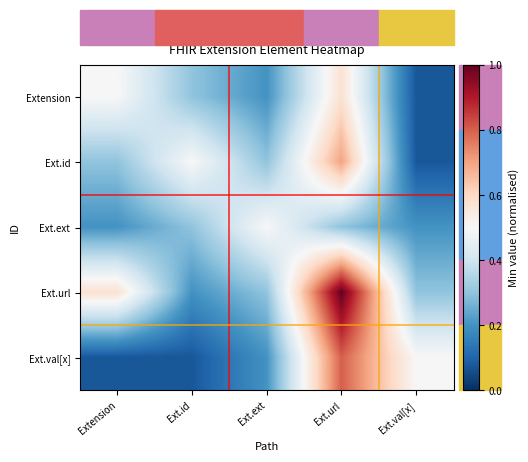

Reading left to right, transcribe all the data shown in this chart.

Extension: Extension=0.5	Ext.id=0.3	Ext.ext=0.2	Ext.url=0.6	Ext.val[x]=0.1
Ext.id: Extension=0.3	Ext.id=0.5	Ext.ext=0.3	Ext.url=0.7	Ext.val[x]=0.1
Ext.ext: Extension=0.2	Ext.id=0.3	Ext.ext=0.5	Ext.url=0.3	Ext.val[x]=0.2
Ext.url: Extension=0.6	Ext.id=0.2	Ext.ext=0.3	Ext.url=1.0	Ext.val[x]=0.3
Ext.val[x]: Extension=0.1	Ext.id=0.1	Ext.ext=0.2	Ext.url=0.8	Ext.val[x]=0.5